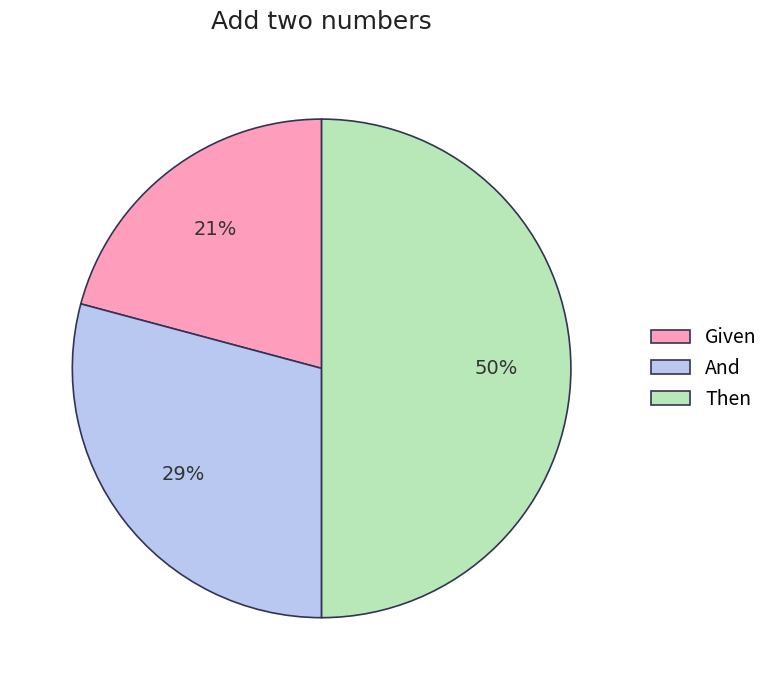

Does And account for over 50% of the chart?

No